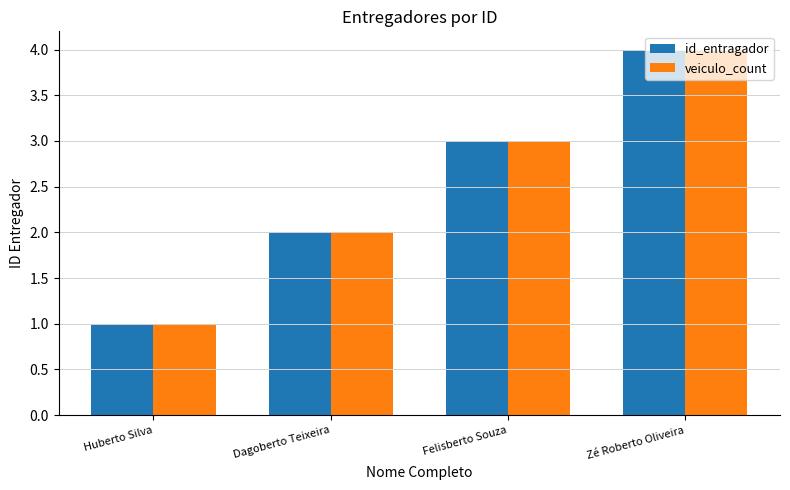

What is the total value across all series at Dagoberto Teixeira?

4